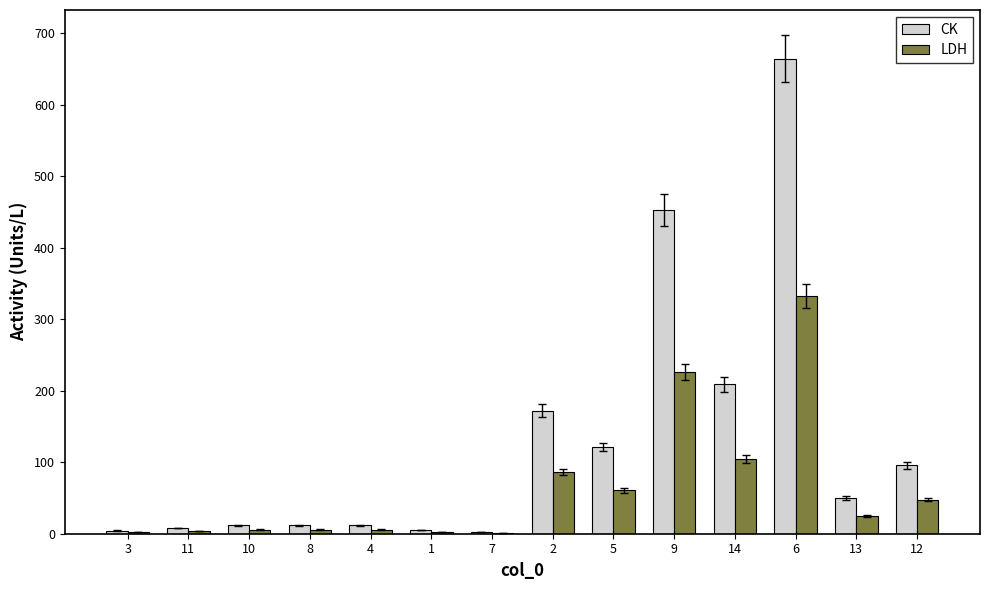

What is the maximum value shown in the chart?

664.4